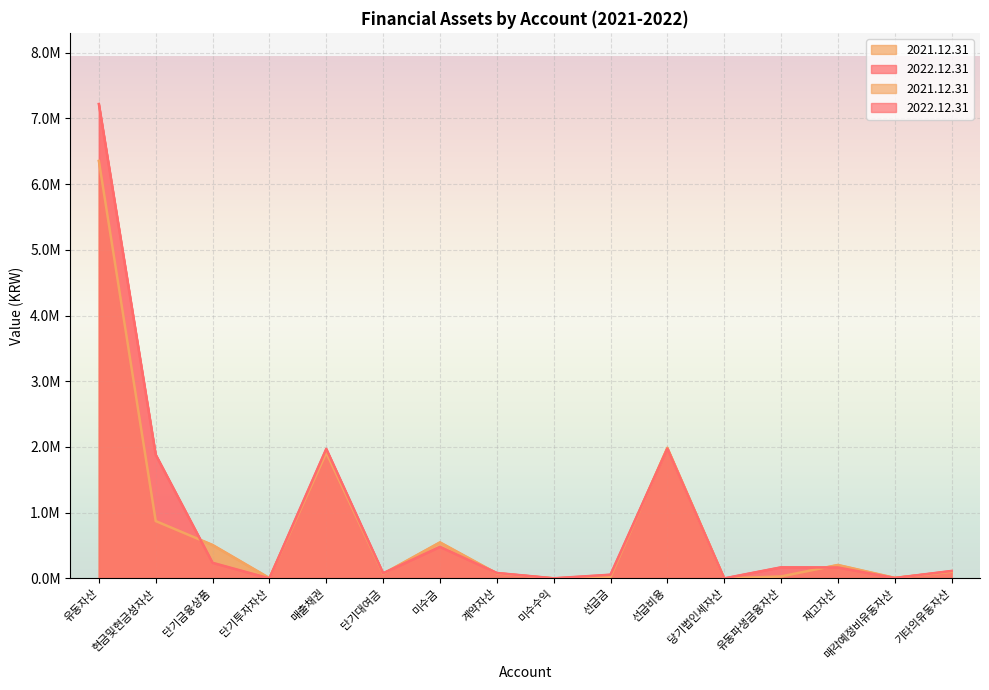

Which category has the lowest value in the 2021.12.31 series?

당기법인세자산